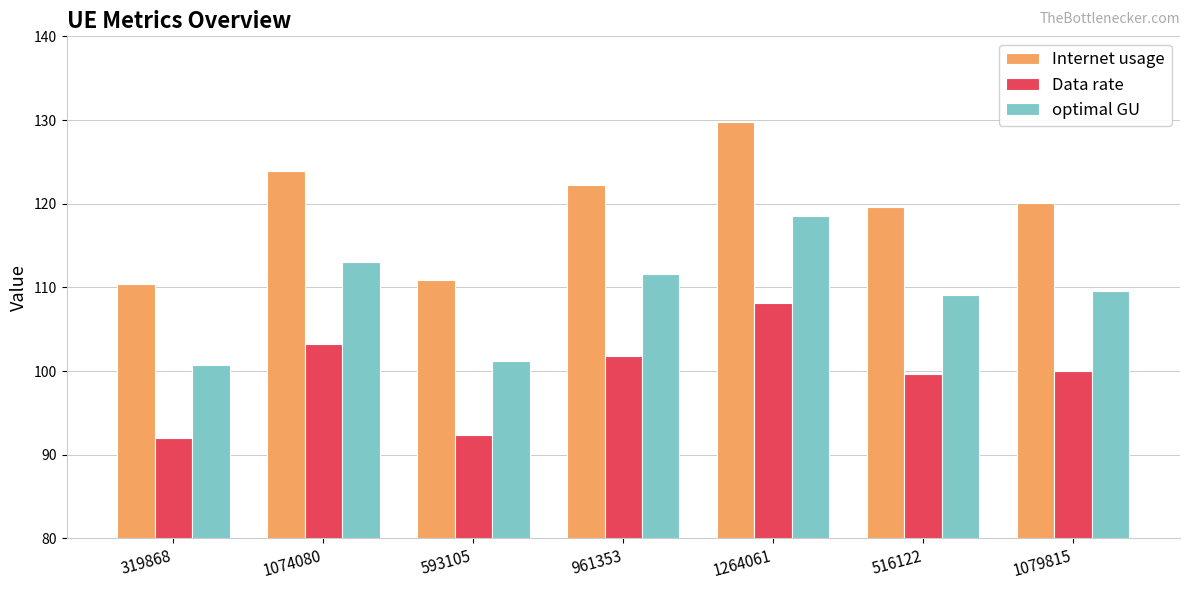

What is the difference between the maximum and minimum values in the optimal GU series?

17.7